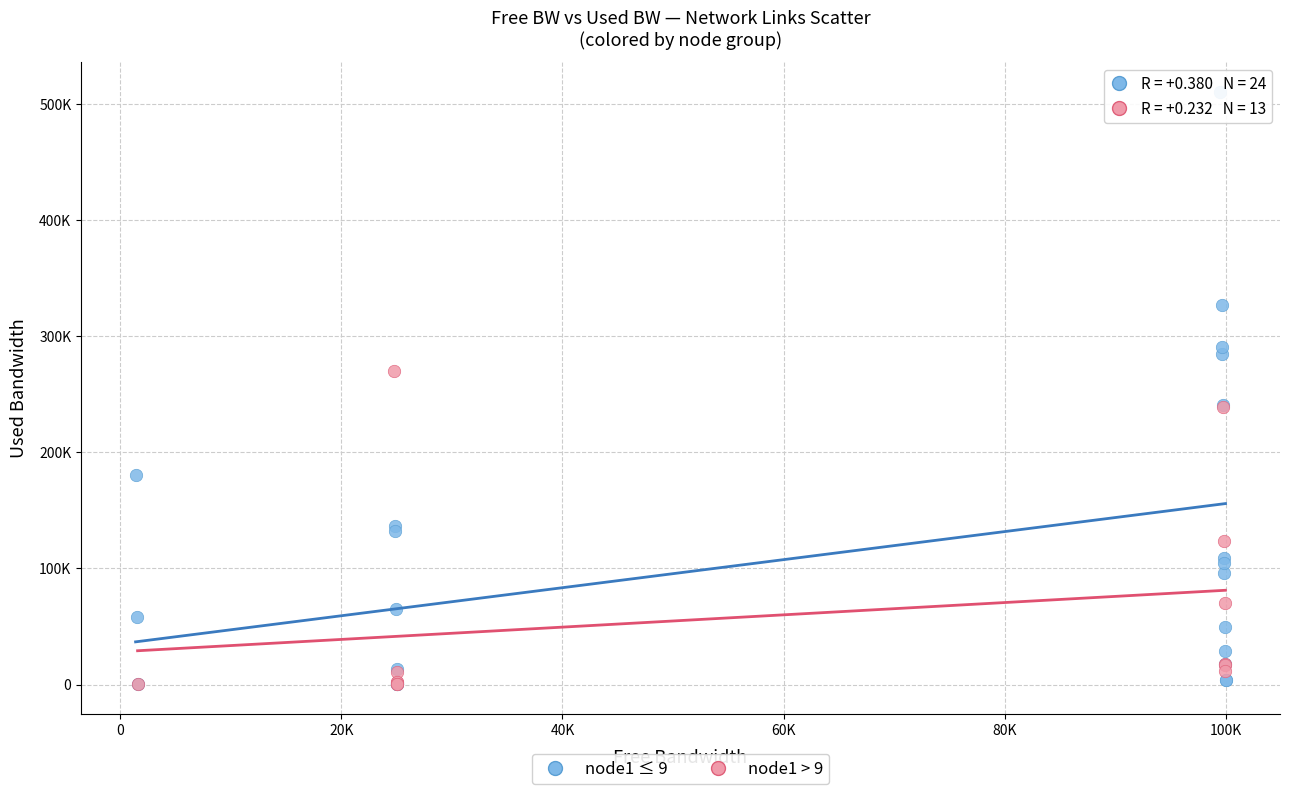

What are all the series names shown in the legend?

node1 ≤ 9, node1 > 9